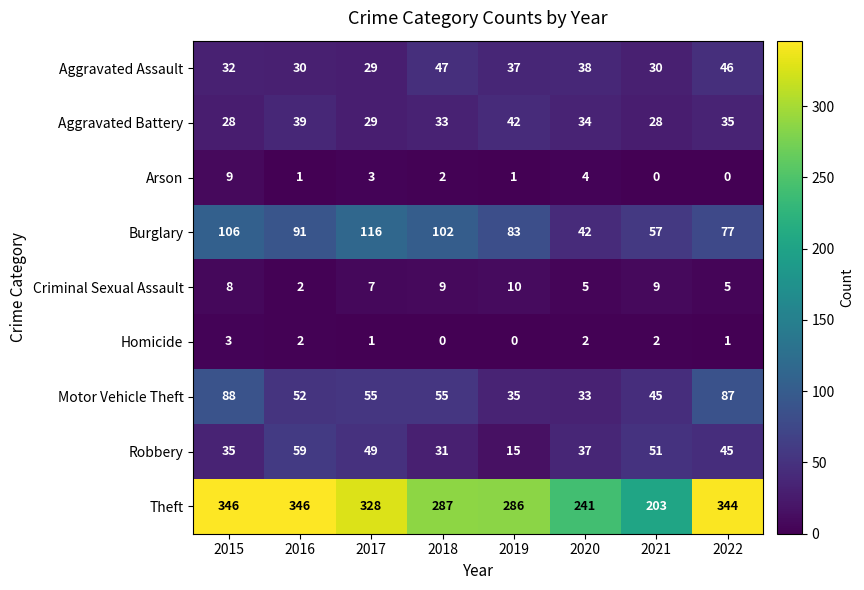

Read the Criminal Sexual Assault value at 2019.

10